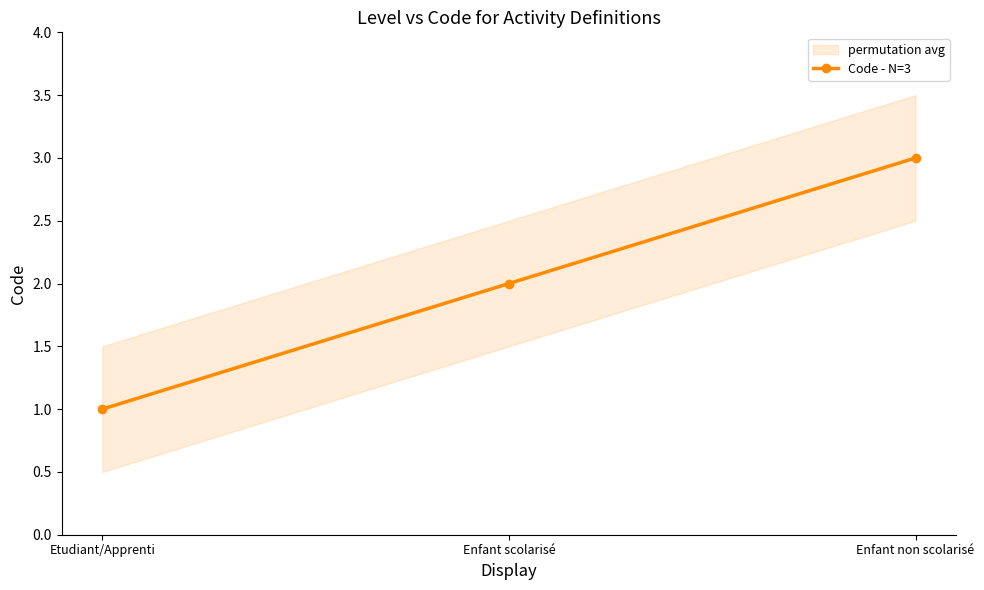

What is the label of the 3rd point from the left?

Enfant non scolarisé